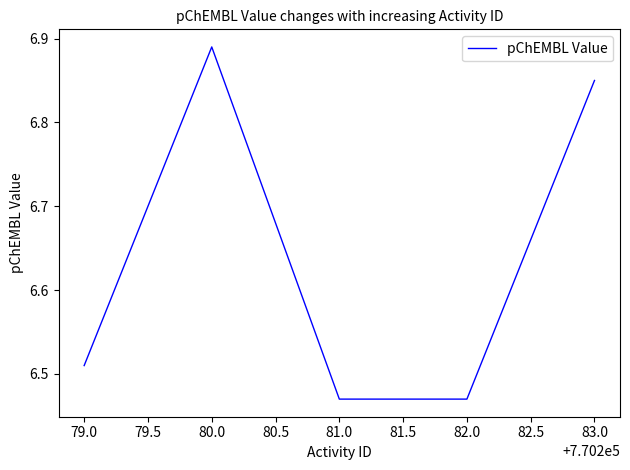

How many values are between 6 and 7?

5